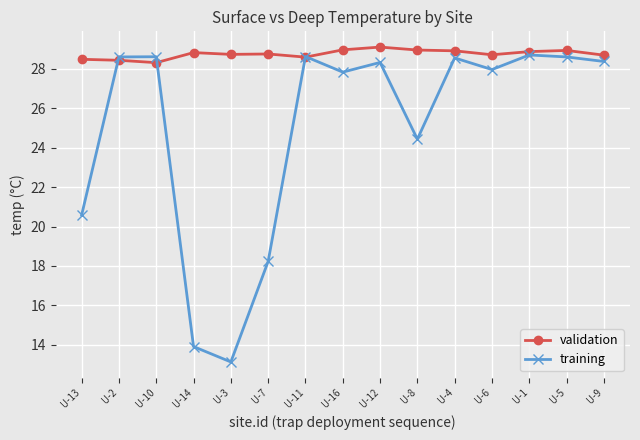

What is the value of the validation point at the 4th from the left?

28.8